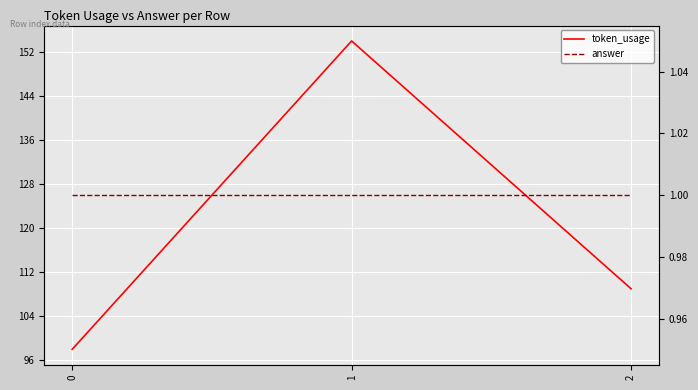

Reading left to right, list all the values displayed in this chart.

token_usage: 0=98	1=154	2=109
answer: 0=1	1=1	2=1